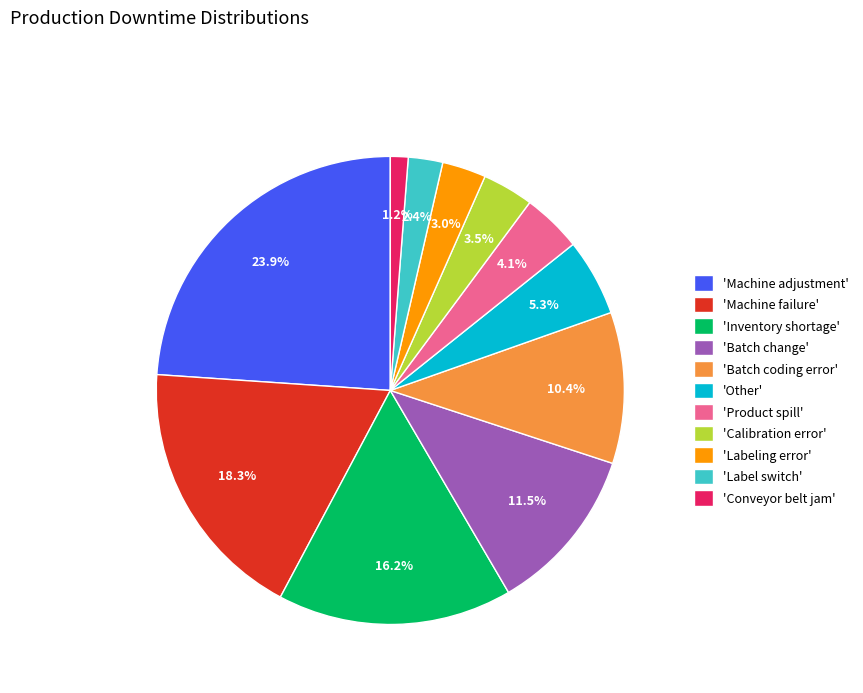

Which category has the smallest portion of the pie?

'Conveyor belt jam'